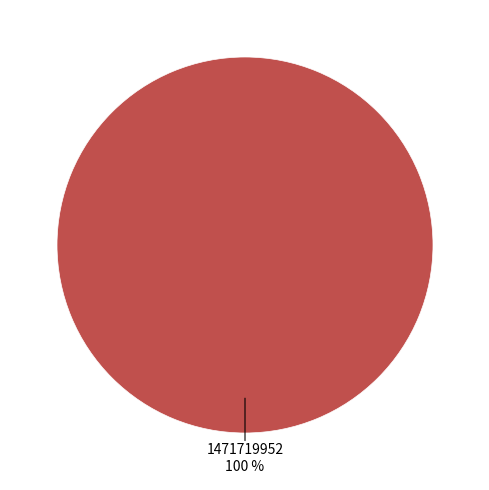

How many slices are in this pie chart?

1